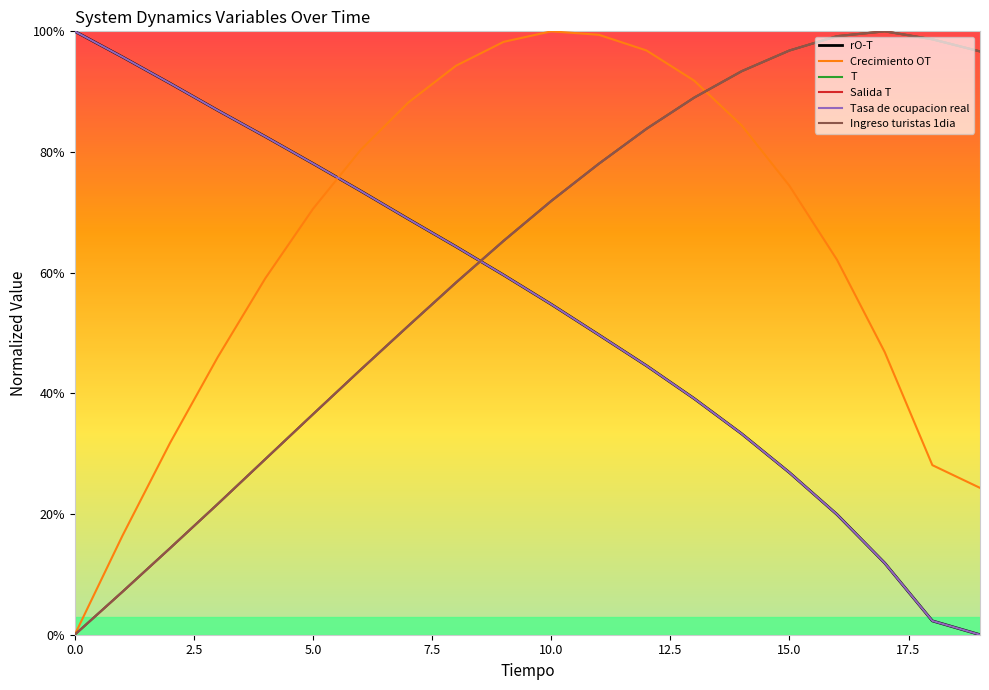

What is the value of the Tasa de ocupacion real point at the 16th from the left?

26.9